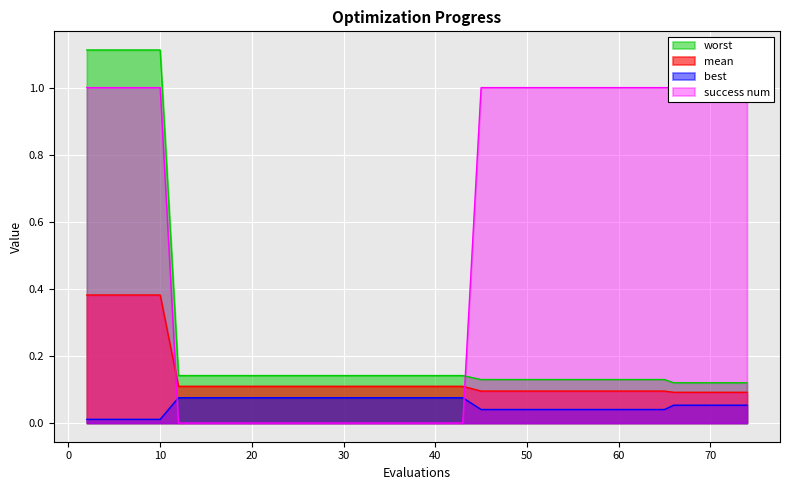

At which label is mean closest to 0?

66